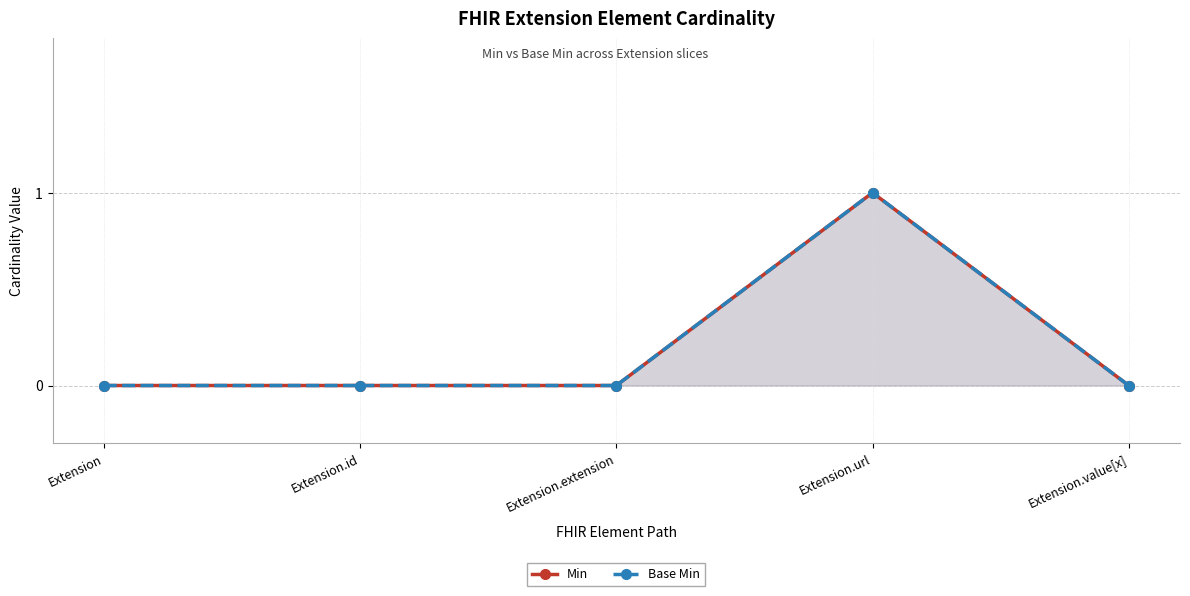

Which series changed the most between Extension and Extension.value[x]?

Min